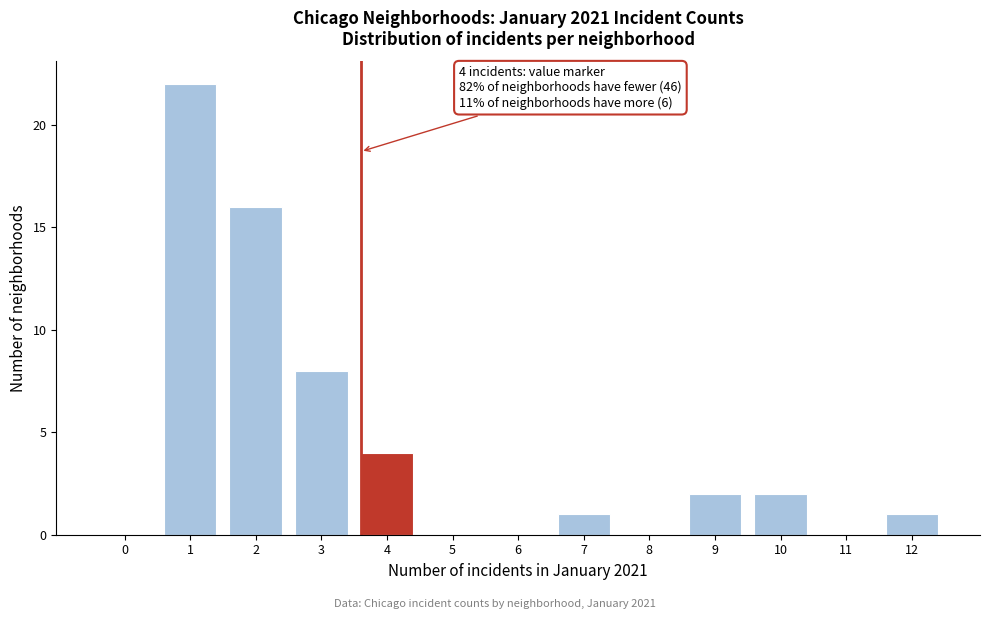

Reading right to left, what are all the values shown in this chart?

12=1	11=0	10=2	9=2	8=0	7=1	6=0	5=0	4=4	3=8	2=16	1=22	0=0